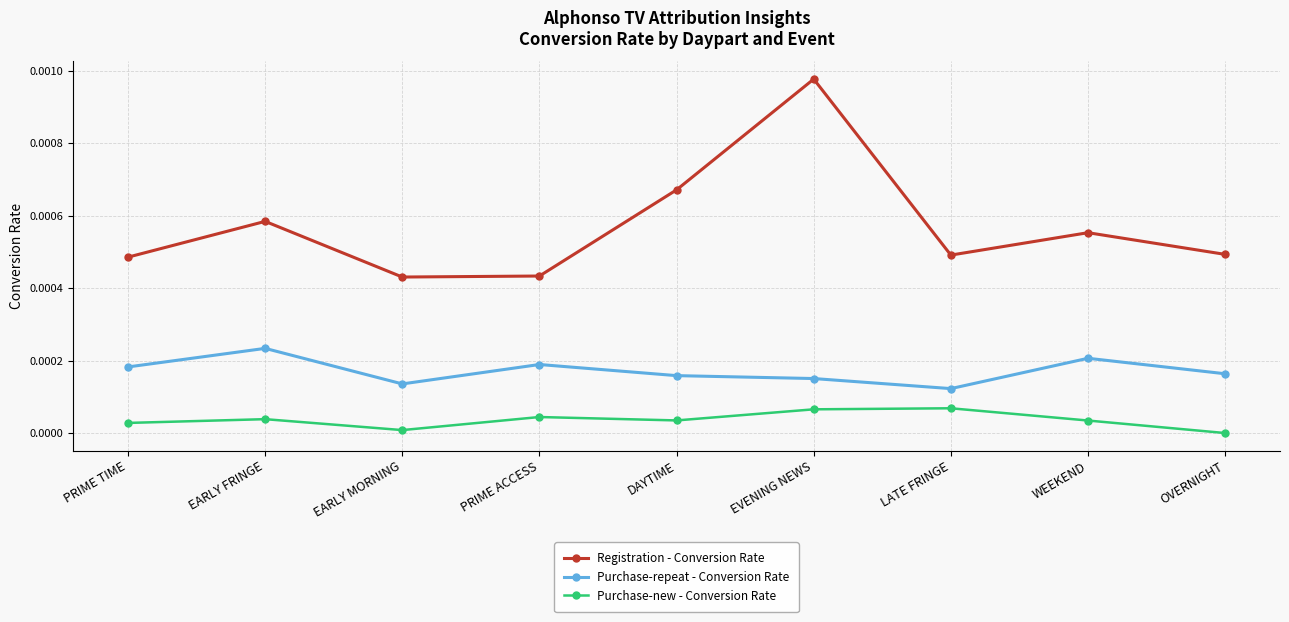

True or false: Purchase-new - Conversion Rate and Registration - Conversion Rate intersect in this chart.

False